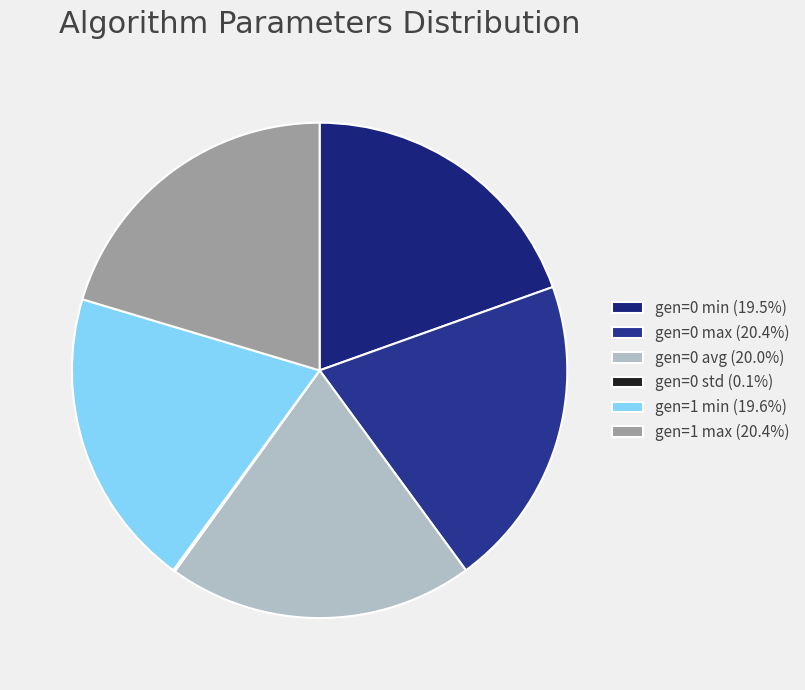

True or false: gen=1 min accounts for 20% of the total.

True